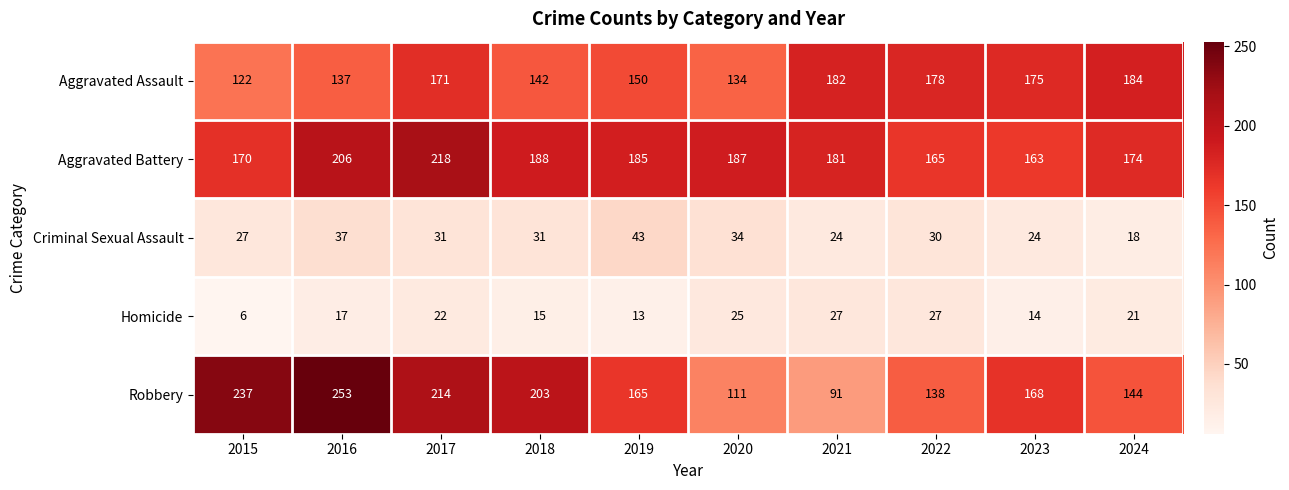

At which category is the sum across all series the highest?

2017